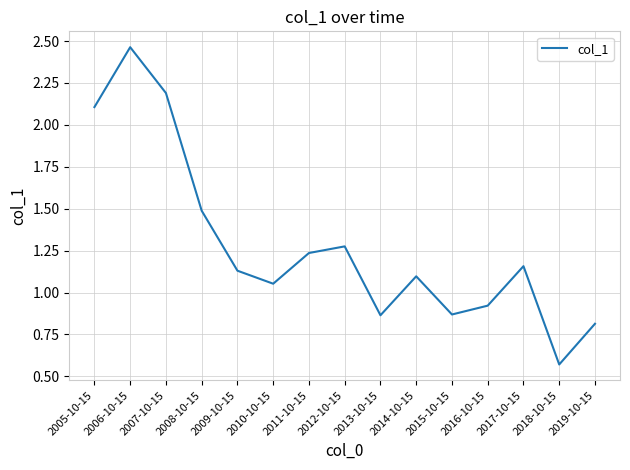

The chart shows a value of 2.2 at 2007-10-15. True or false?

True